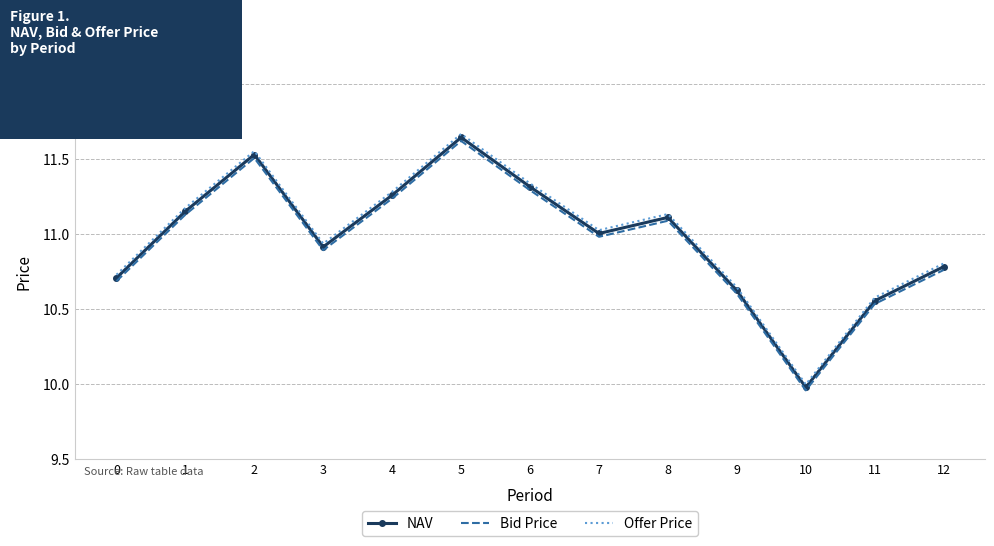

True or false: Bid Price and Offer Price intersect in this chart.

False